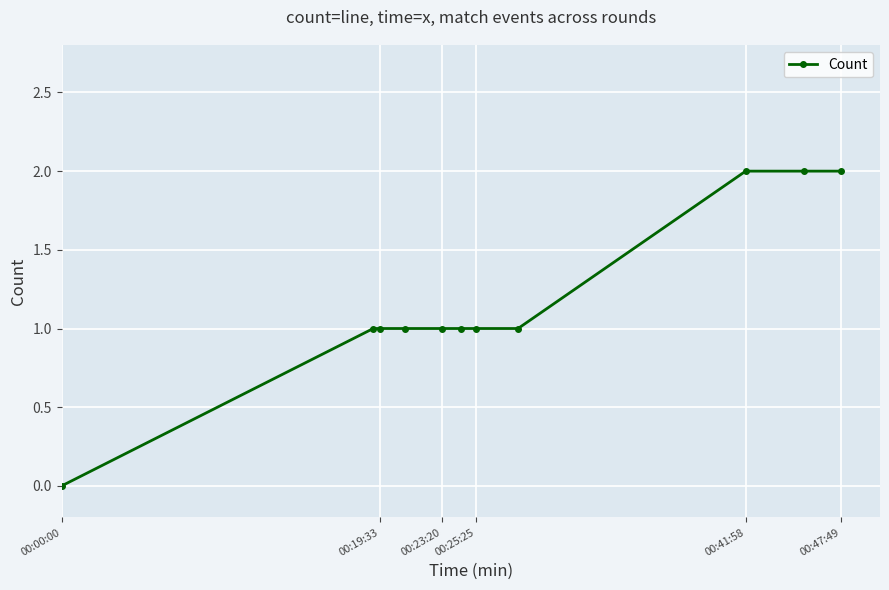

How many series are shown in this chart?

1